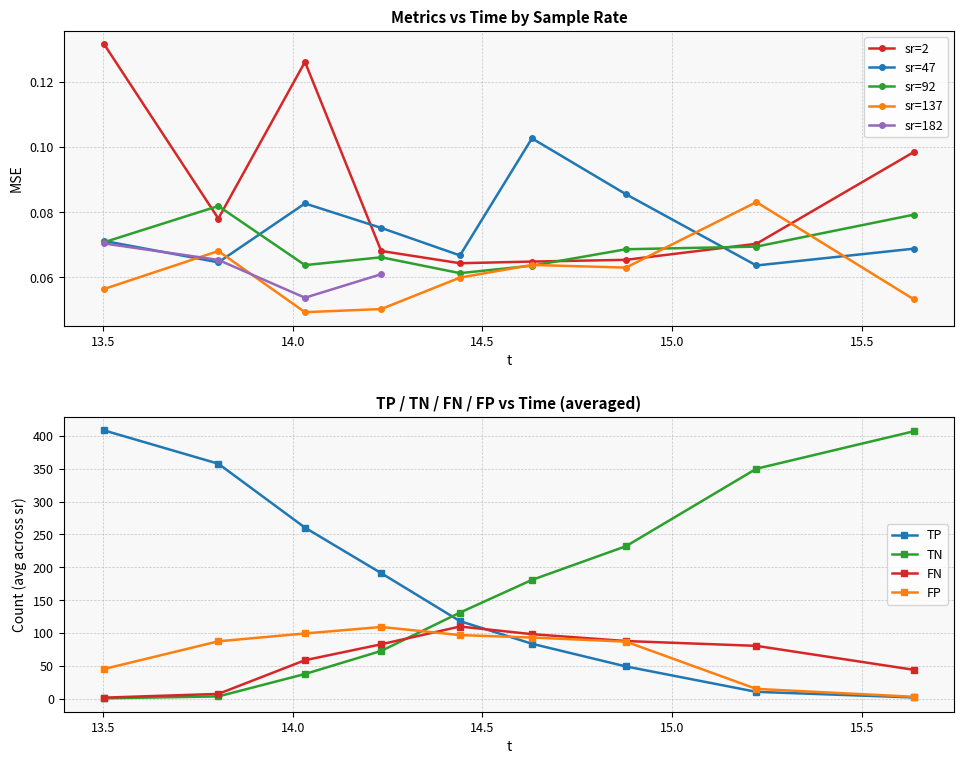

True or false: MSE and TP intersect in this chart.

True